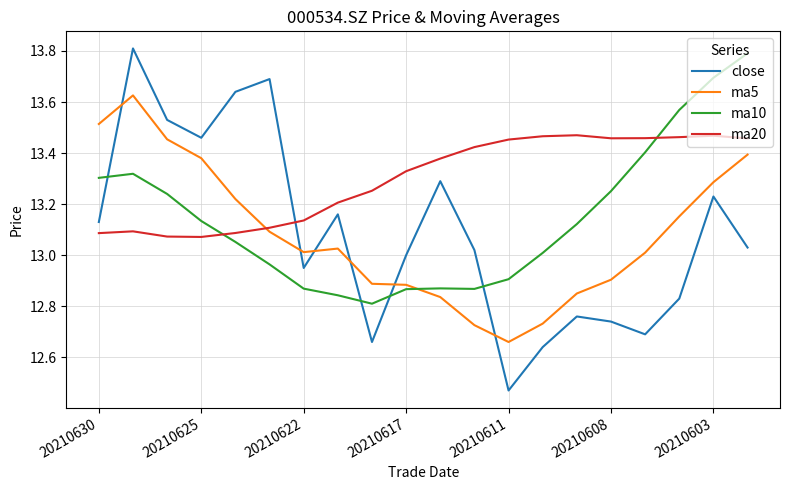

What is the maximum value for ma10?

13.8